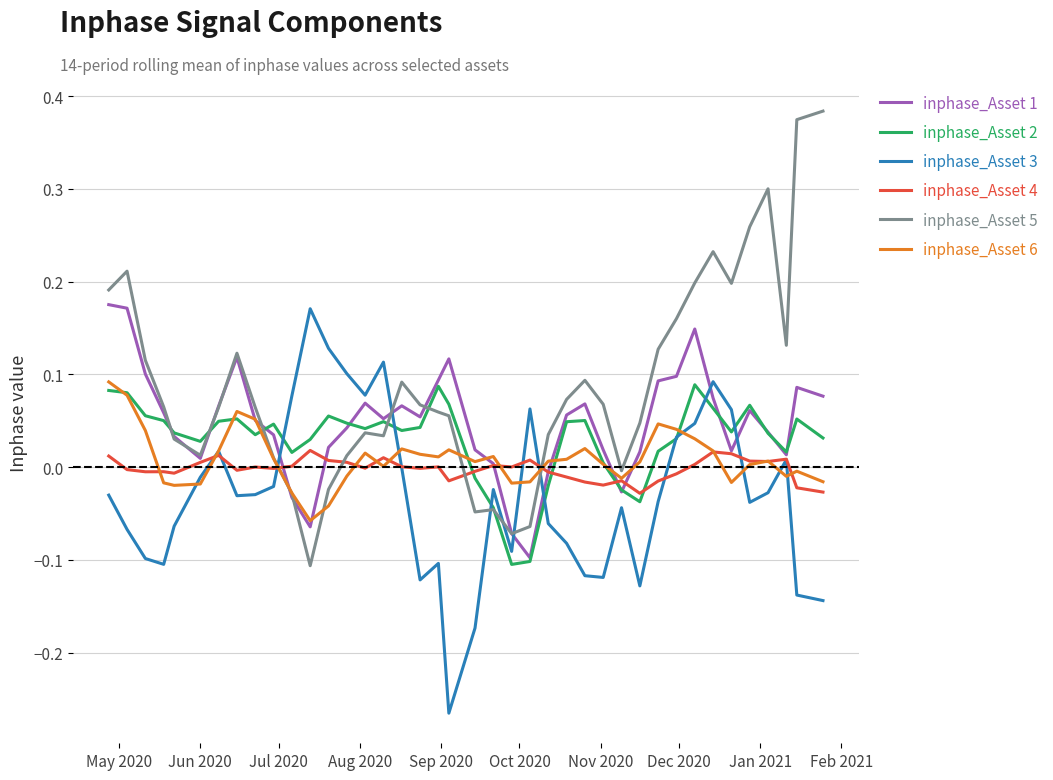

What is the lowest value of the inphase_Asset 2 series?

-0.1